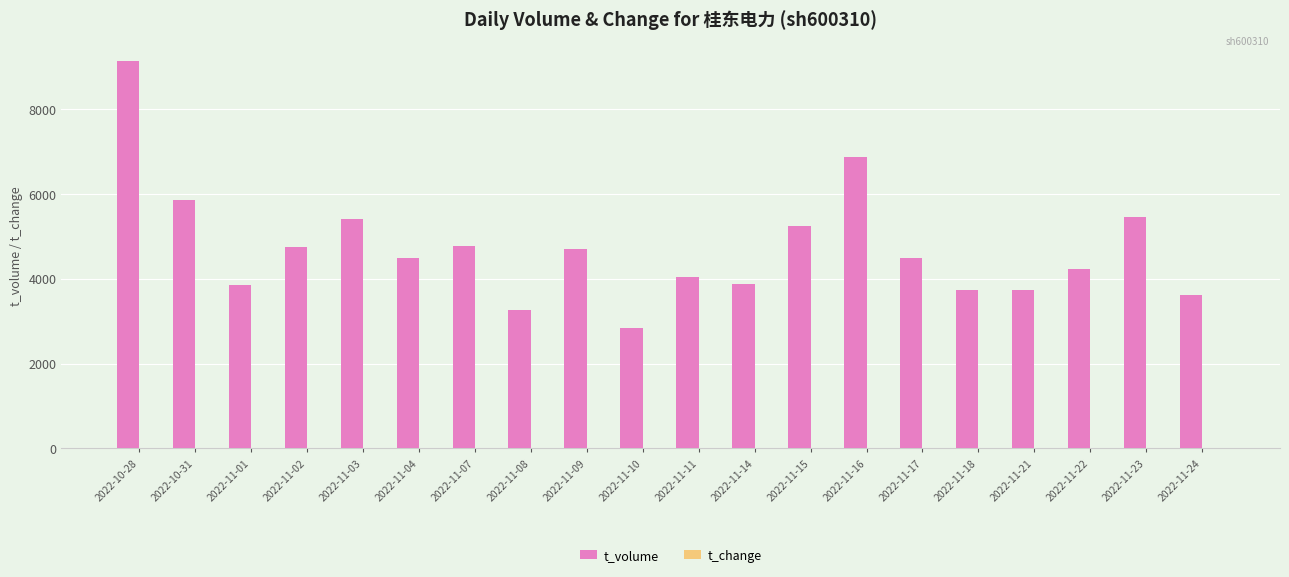

At which label is t_volume closest to 5985?

2022-10-31